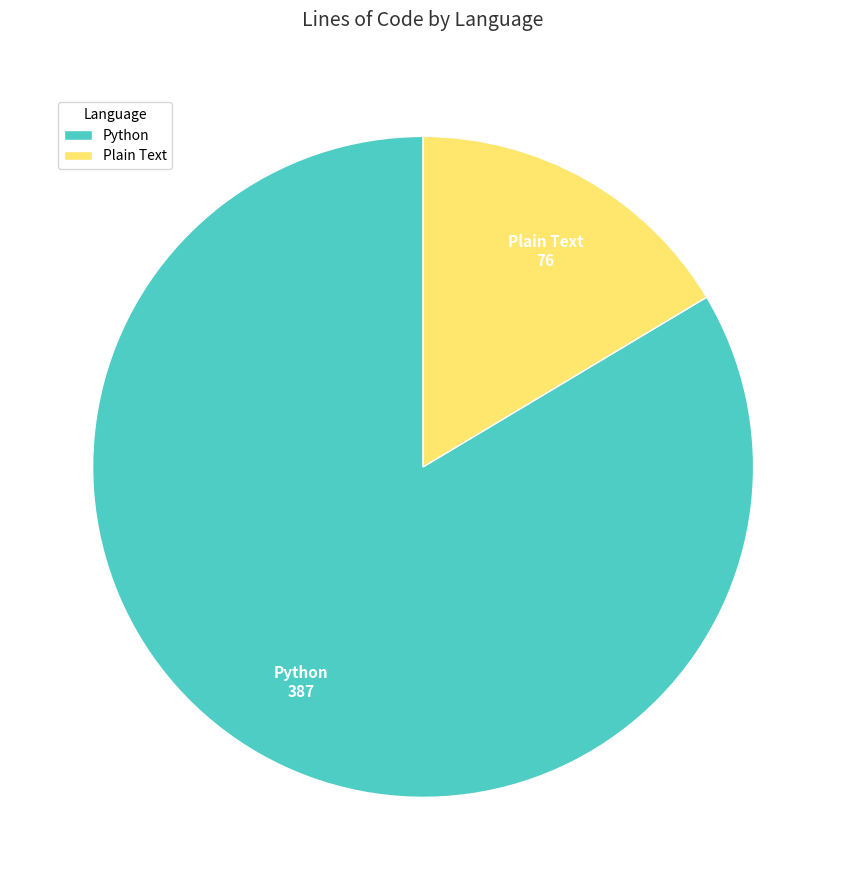

What is the ratio of the value at Plain Text to the value at Python?

0.2